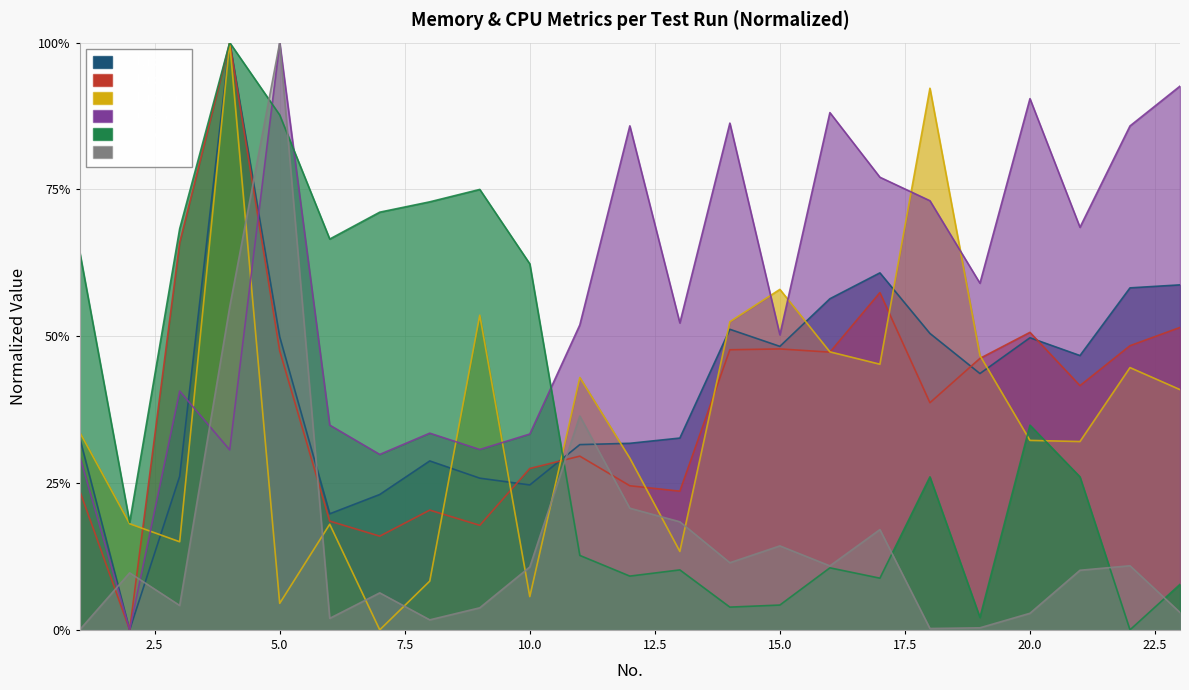

True or false: dalvik max has more than 1 interior local peaks.

True